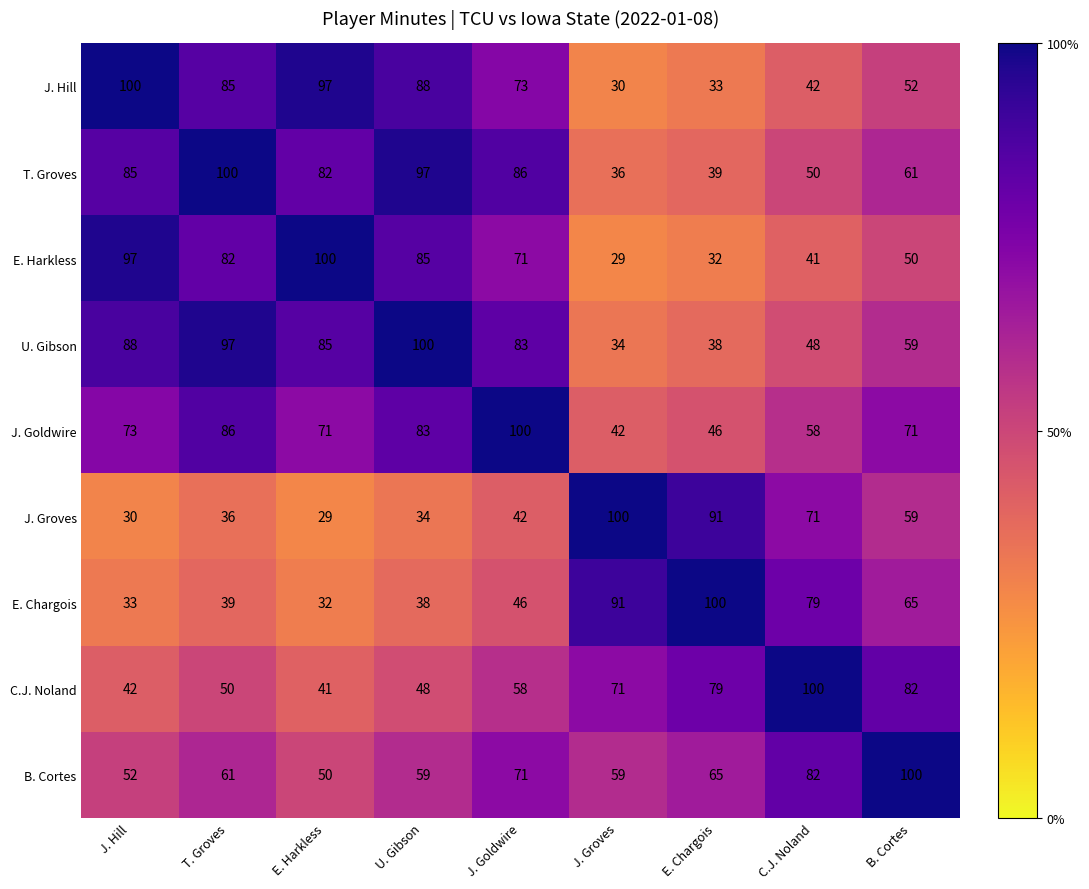

What is the difference between the maximum and second lowest values in the C.J. Noland series?

58